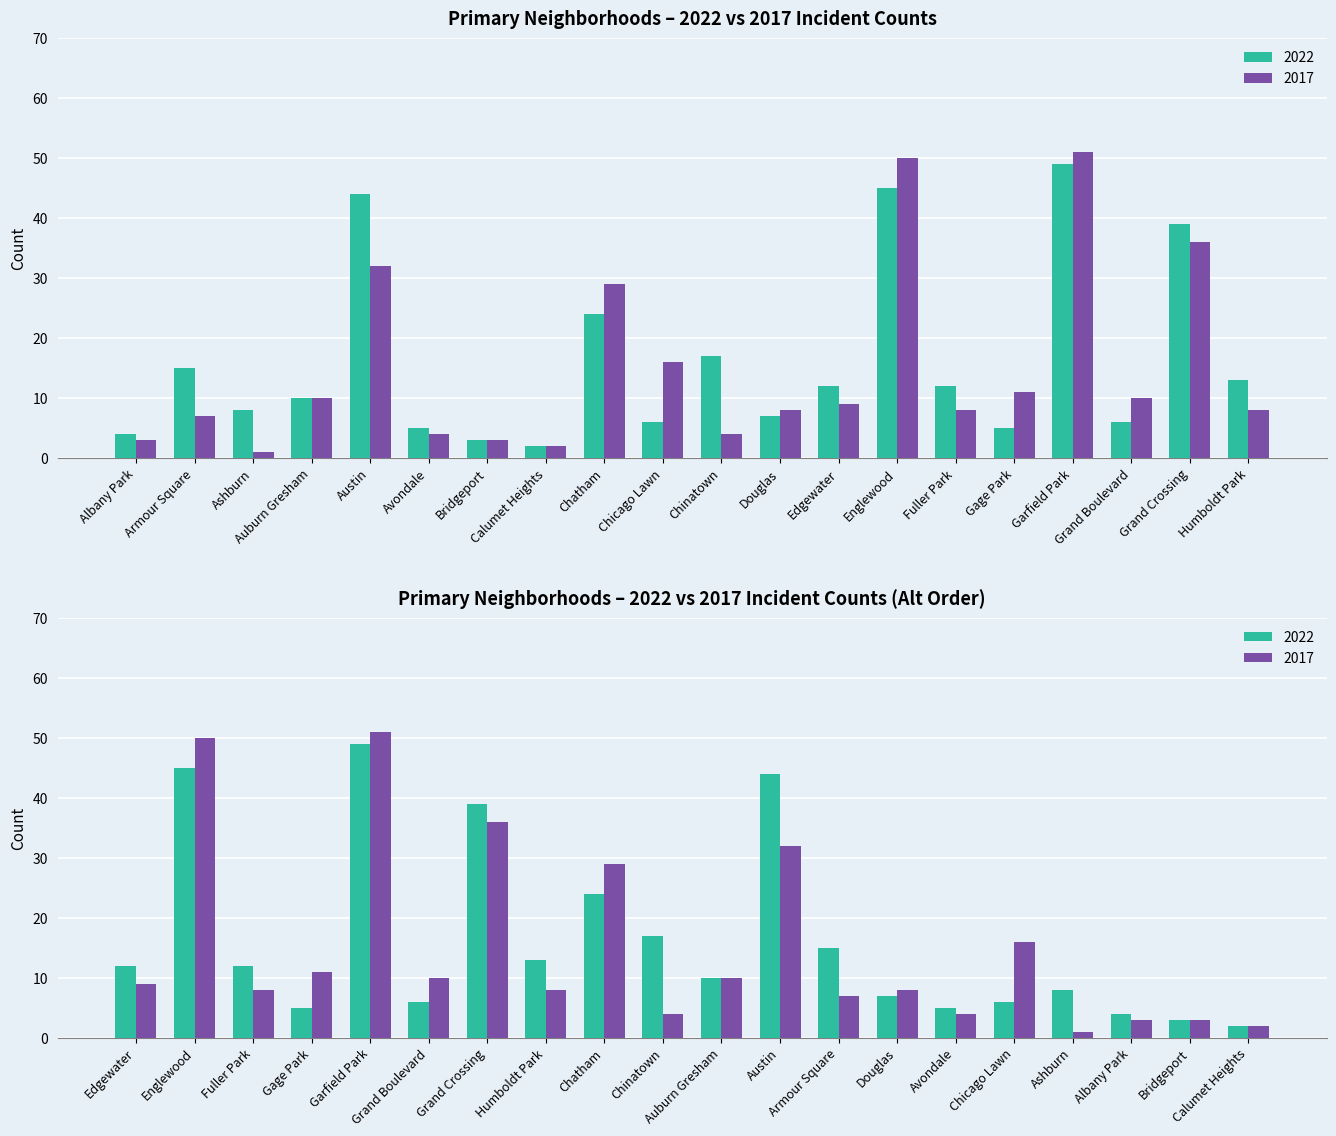

The 2017 series shows 6 at Avondale. True or false?

False